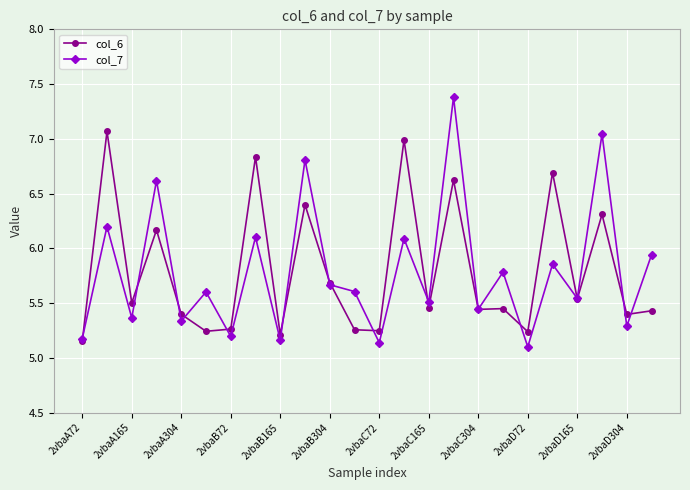

Rank the series by their maximum value, from lowest to highest.

col_6, col_7